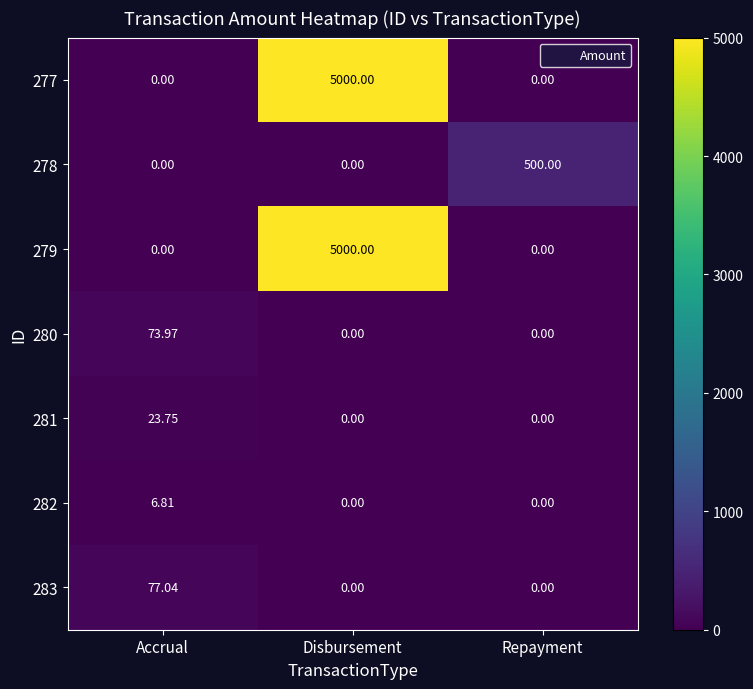

At which label does 281 reach its peak?

Accrual